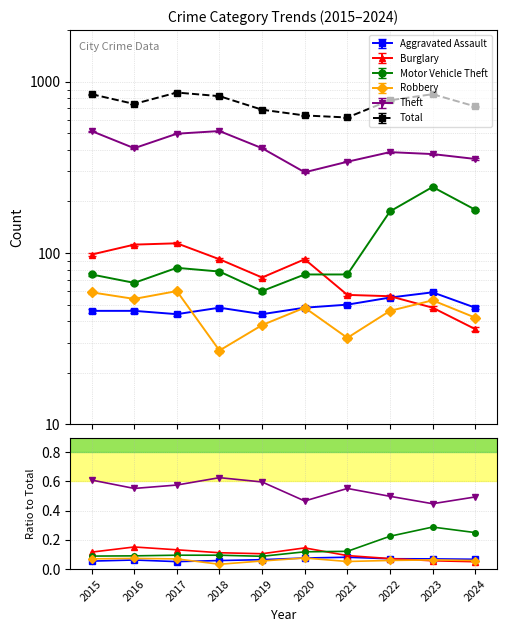

Which series has the largest total across all categories?

Theft